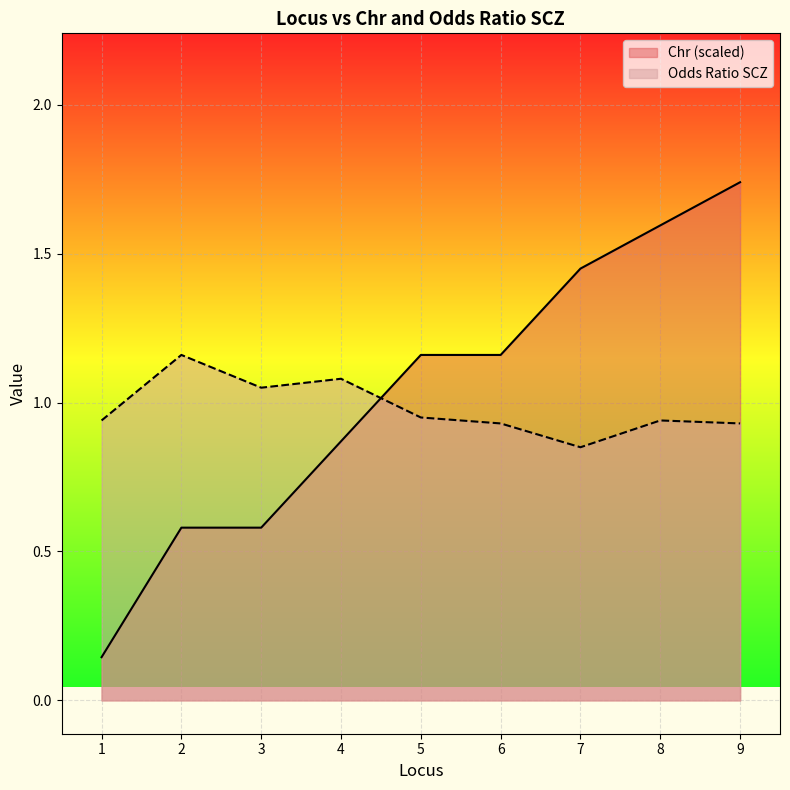

The value of Odds Ratio SCZ at 1 is 0.9. True or false?

True